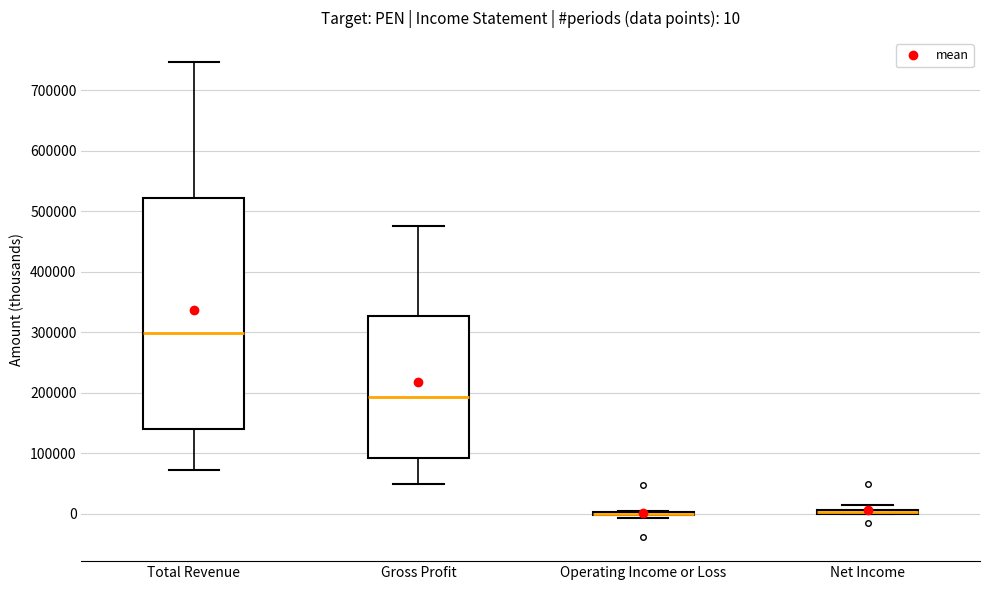

Comparing the boxes themselves (not the whiskers), which one is the tallest?

Total Revenue